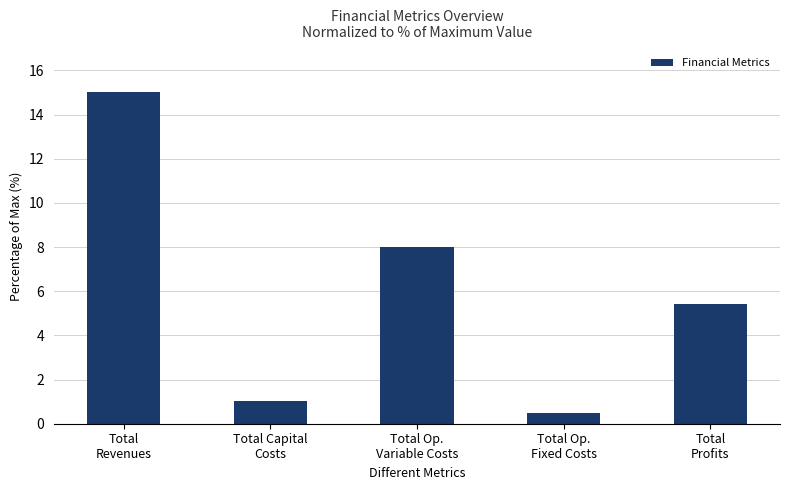

How many values are below 5?

2